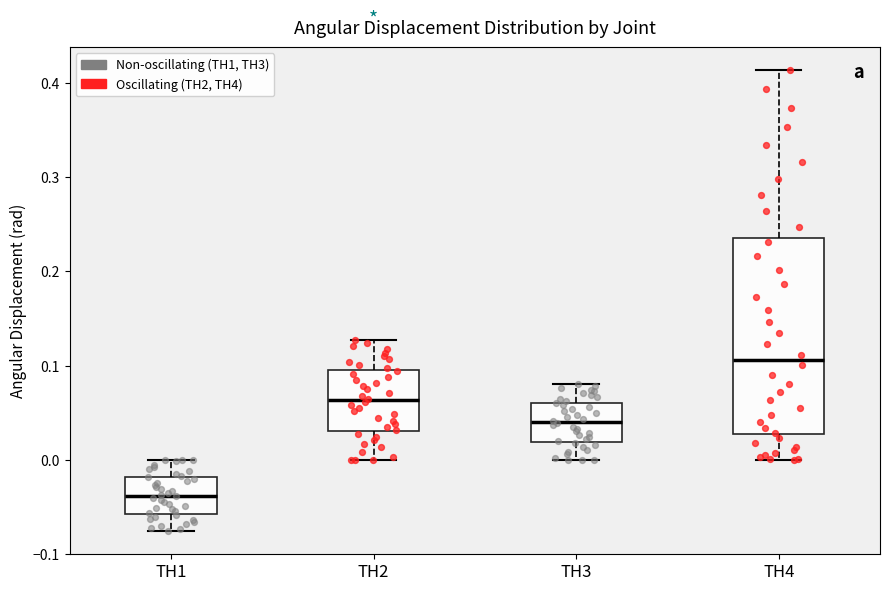

Reading left to right, transcribe this box plot: for each box, give where its median line is, the range the box spans, and where its two whiskers end, as read against the y-axis. The values are not printed on the chart, so give them approximately, as read against the axis.

TH1: median -0.04, box -0.06 to -0.02, whiskers -0.08 to 0.00
TH2: median 0.06, box 0.03 to 0.10, whiskers 0.00 to 0.13
TH3: median 0.04, box 0.02 to 0.06, whiskers 0.00 to 0.08
TH4: median 0.11, box 0.03 to 0.24, whiskers 0.00 to 0.41